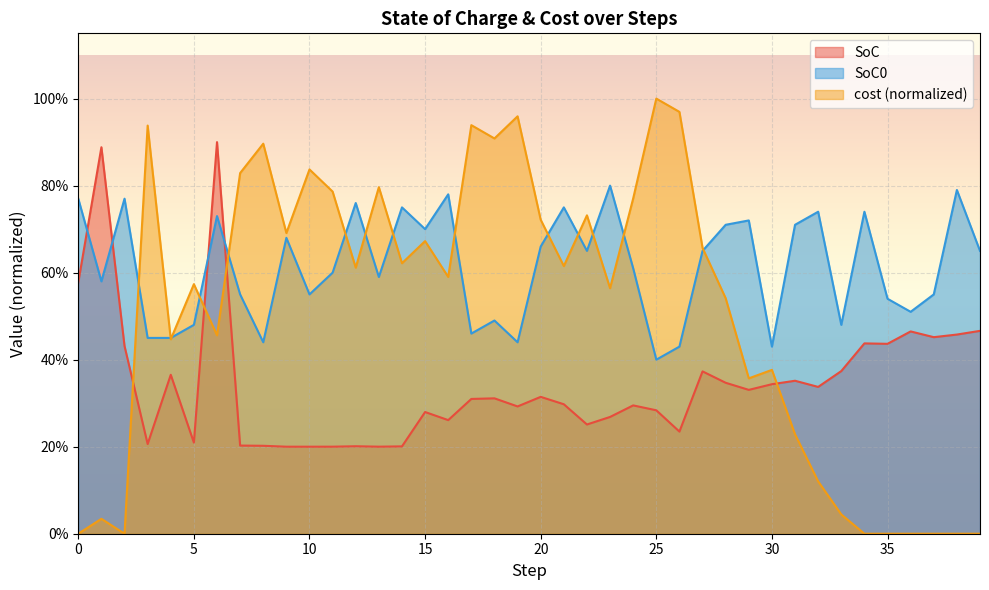

At how many categories does at least one series exceed 0?

40